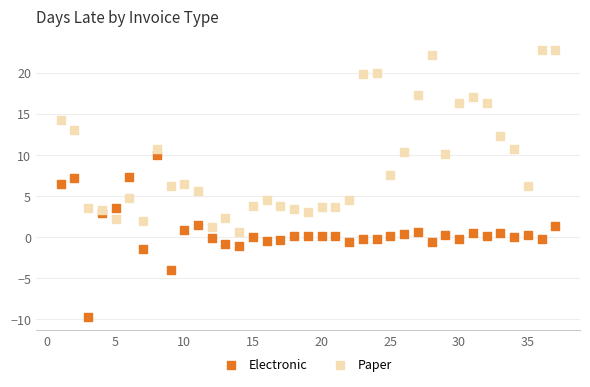

Which series has the widest spread of Y values?

Paper